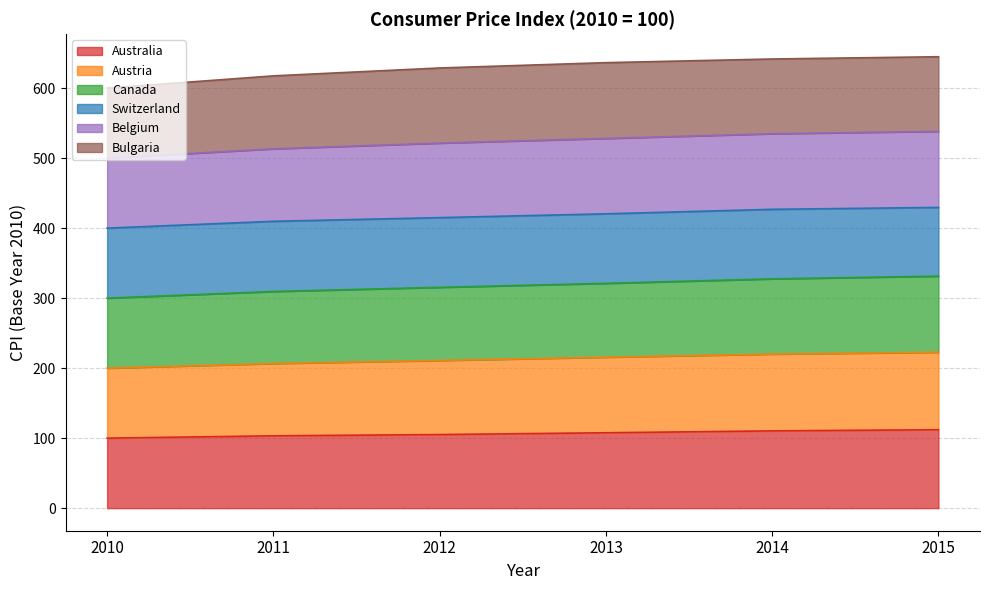

Is it true that Australia equals 105.1 at 2012?

True